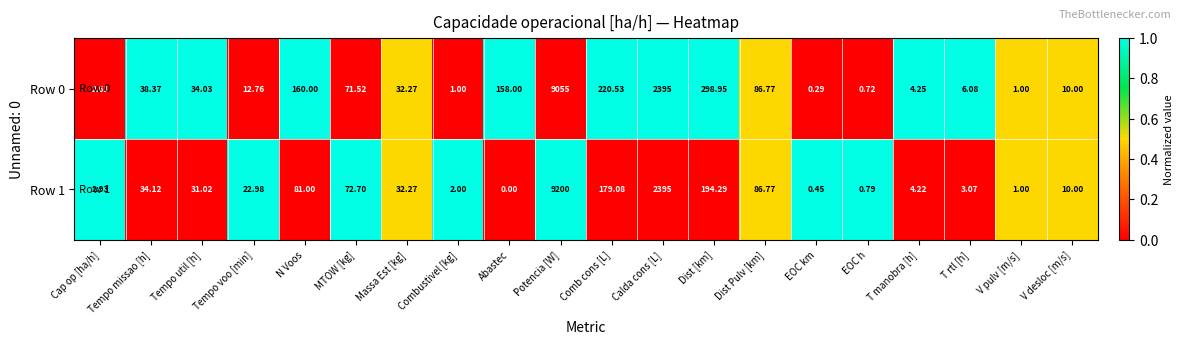

At which label does Row 1 reach its peak?

Potencia [W]